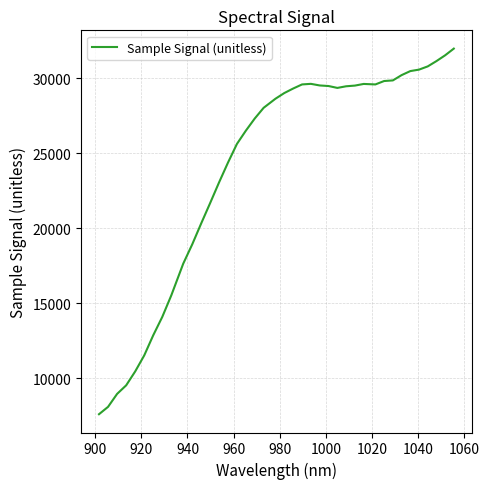

What is the difference between the maximum and minimum values?

24394